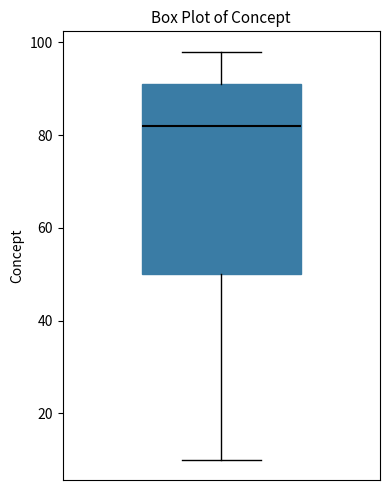

Where does the upper whisker of the box end on the y-axis? The values are not printed on the chart, so give them approximately, as read against the axis.

98